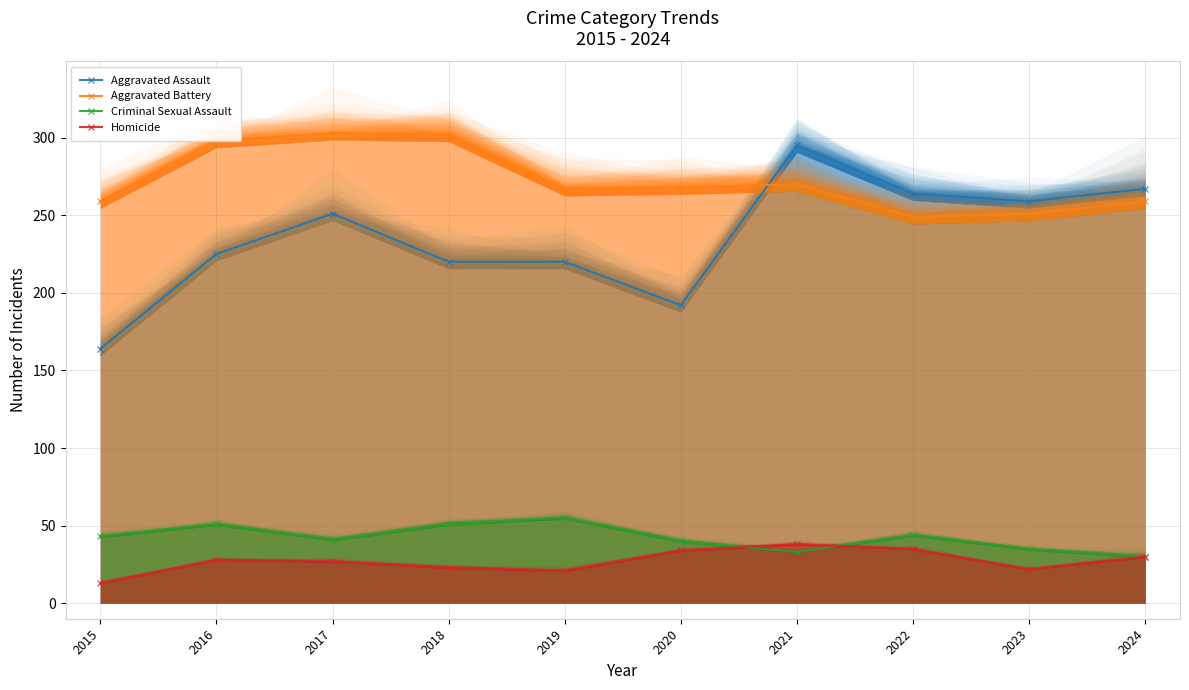

Which series changed the most between 2018 and 2019?

Aggravated Battery